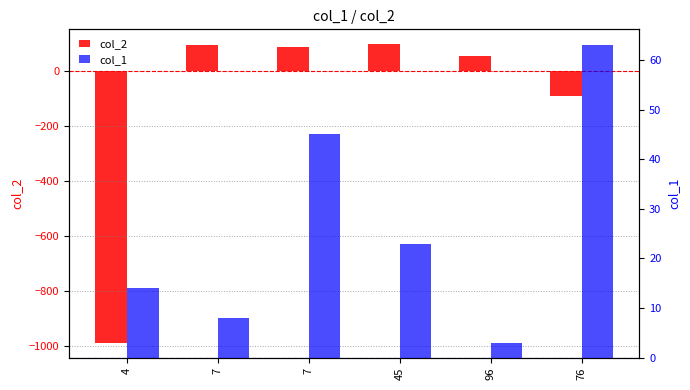

What is the spread (max minus min) of values at 45?

75